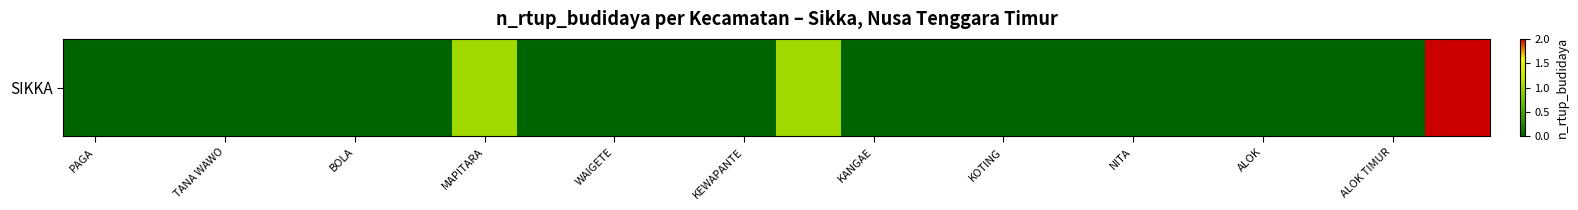

What is the sum of all values?

4